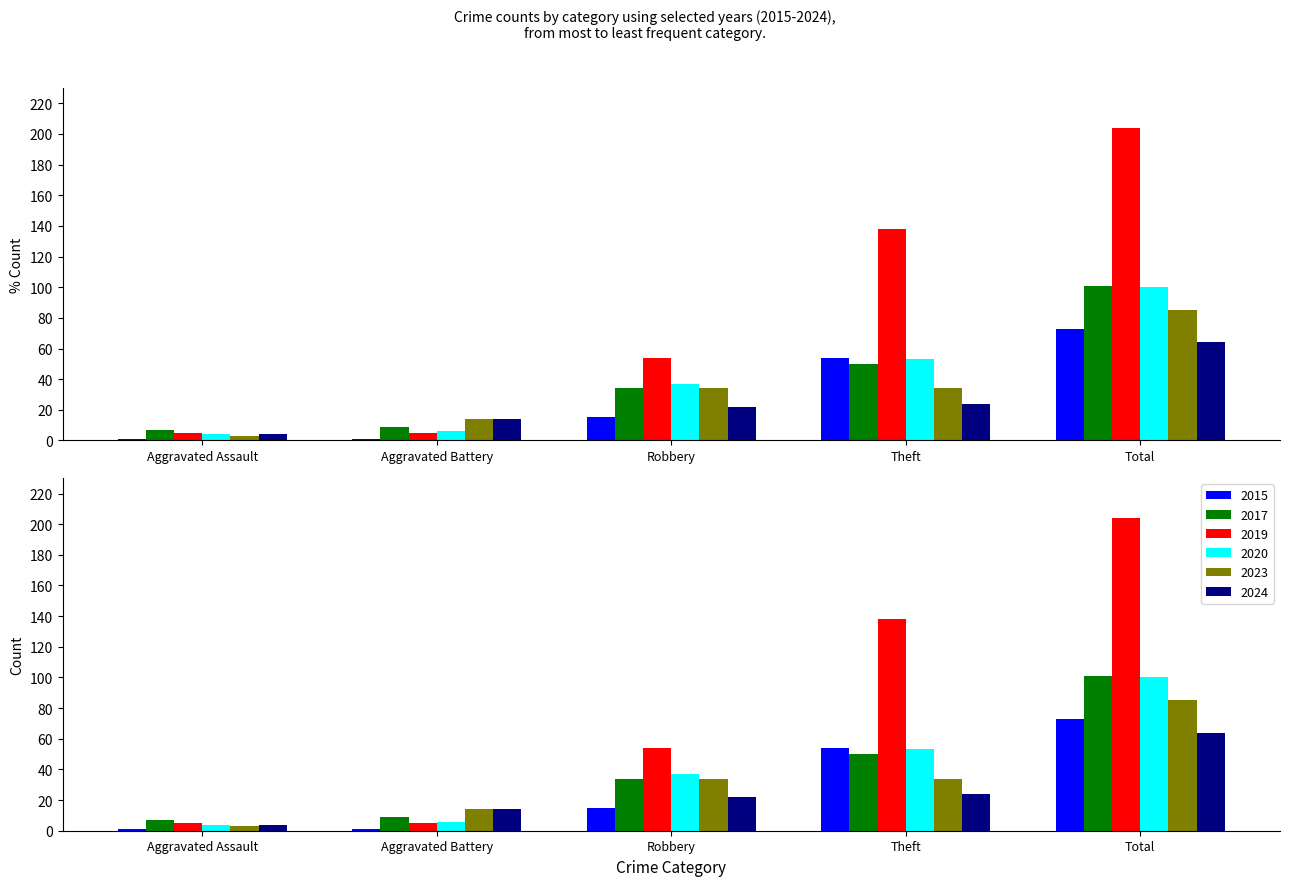

The value of 2019 at Aggravated Battery is 5. True or false?

True